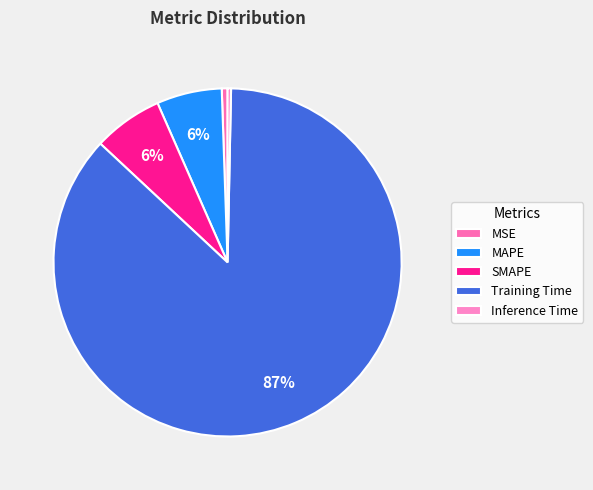

What is the change in value from MSE to SMAPE?

+0.1